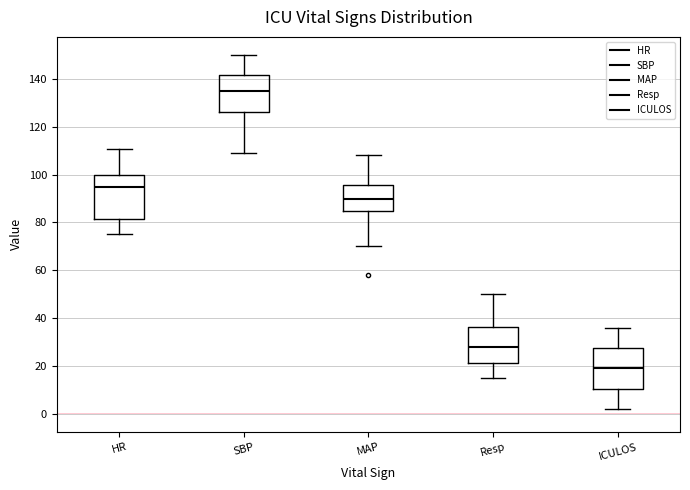

Which box has the highest median line?

SBP